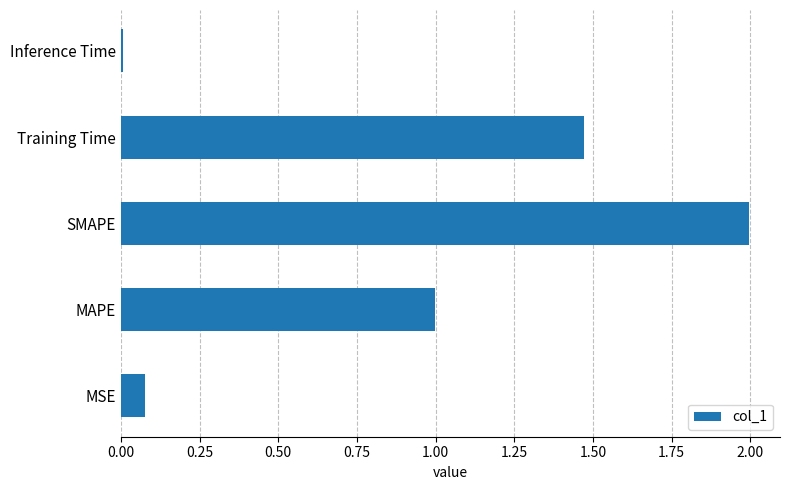

What is the change in value from SMAPE to Training Time?

-0.5